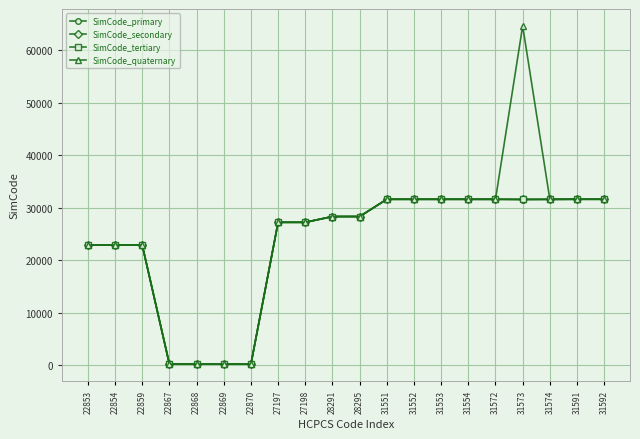

What is the difference between the highest and lowest values at 22867?

1